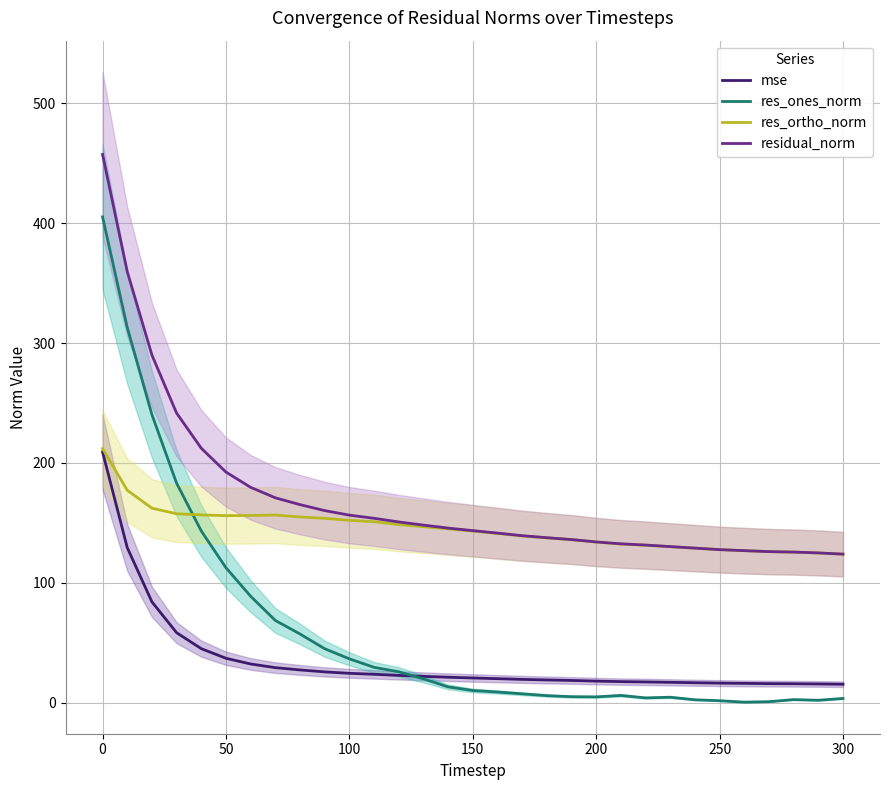

True or false: mse and residual_norm cross at least once.

False